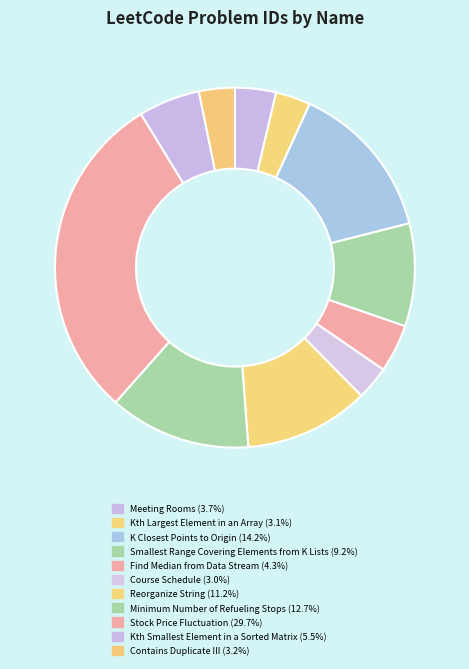

Which category has the smallest portion of the pie?

Course Schedule